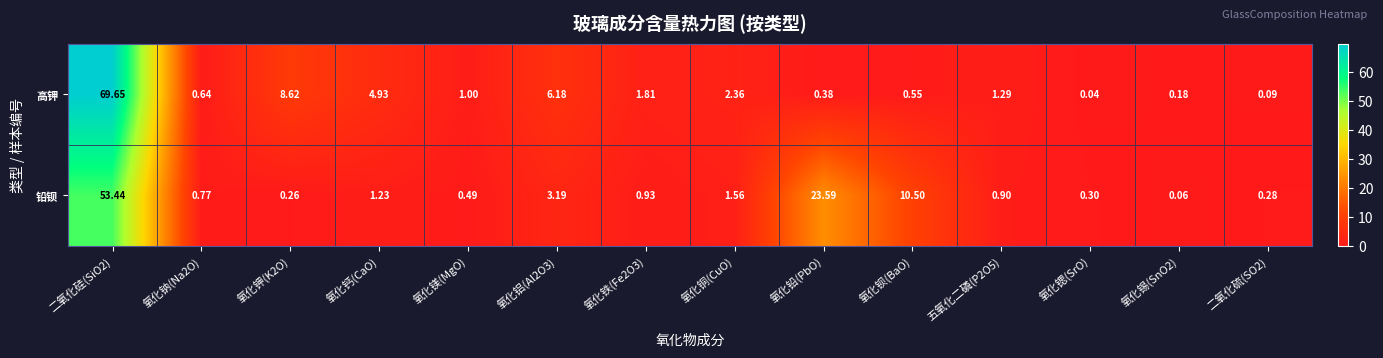

List the series in order of their overall mean, highest first.

高钾, 铅钡